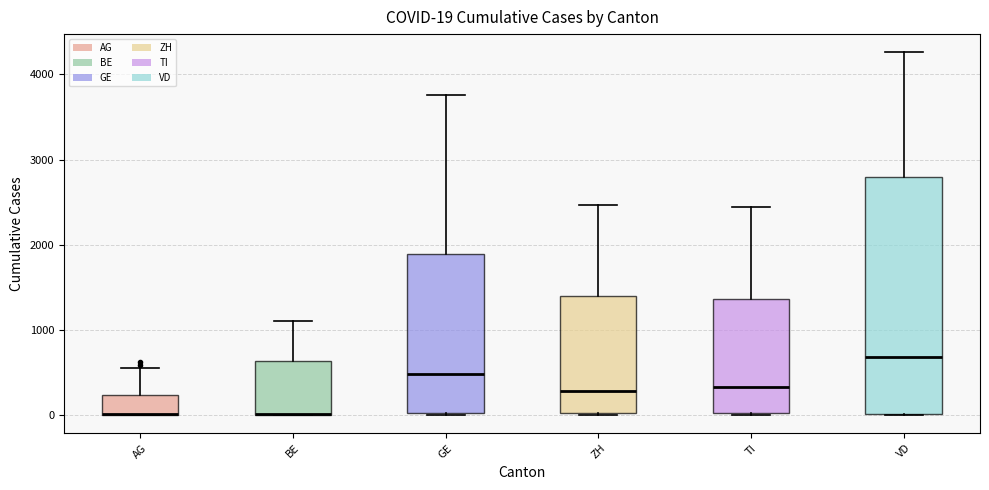

Comparing the boxes themselves (not the whiskers), which one is the tallest?

VD